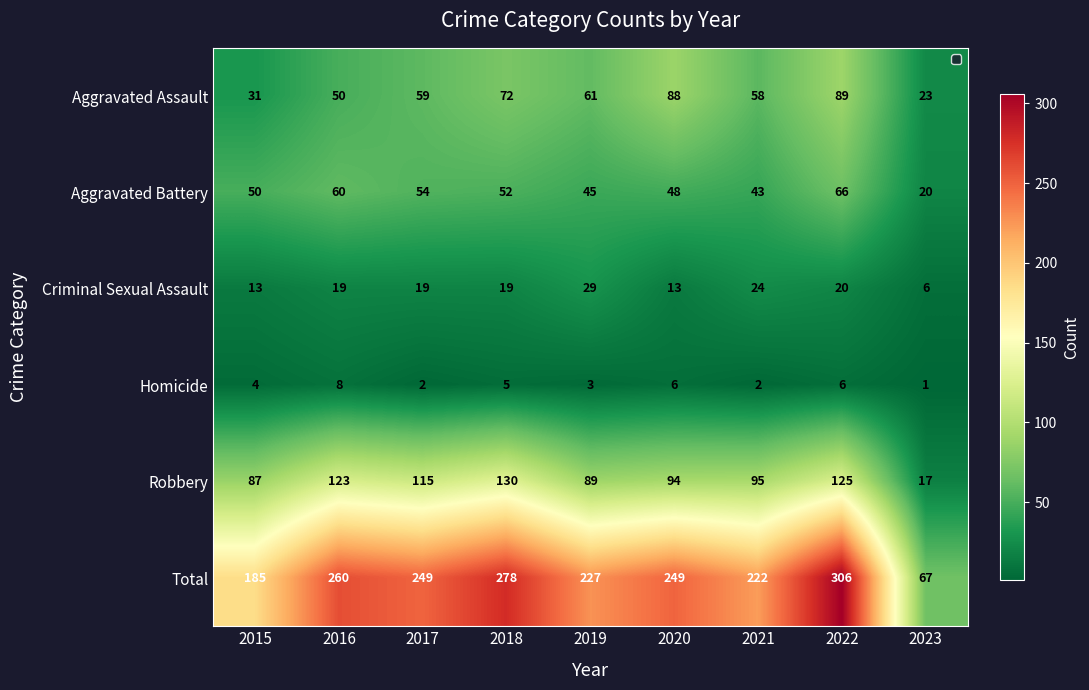

At which category does the chart reach its peak across all series?

2022